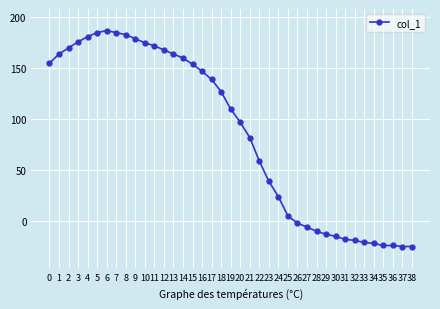

What is the change in value from 3 to 24?

-152